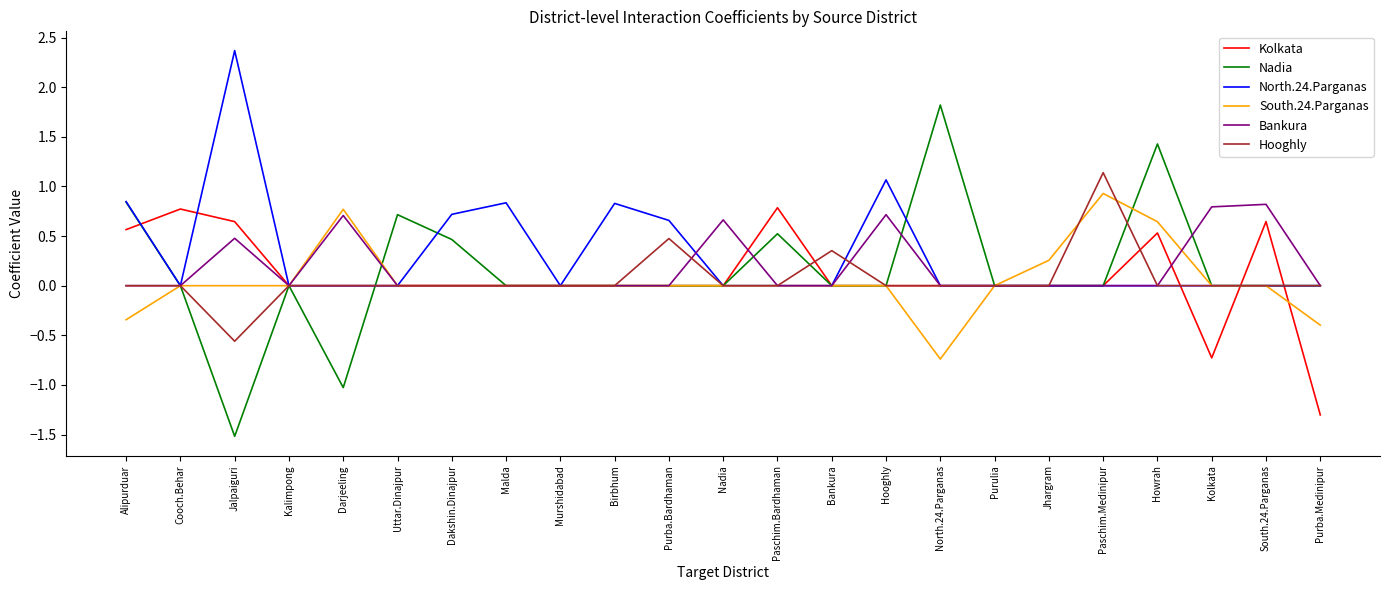

How many series are shown in this chart?

6